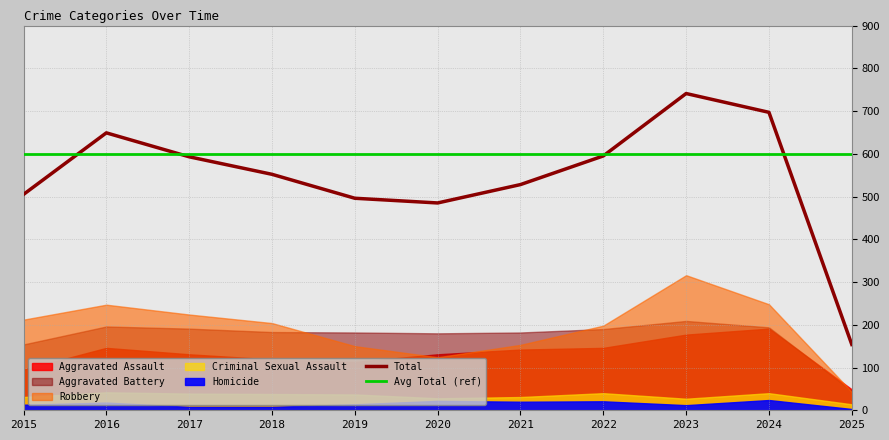

Is it true that Avg Total (ref) equals 188 at 2019?

False